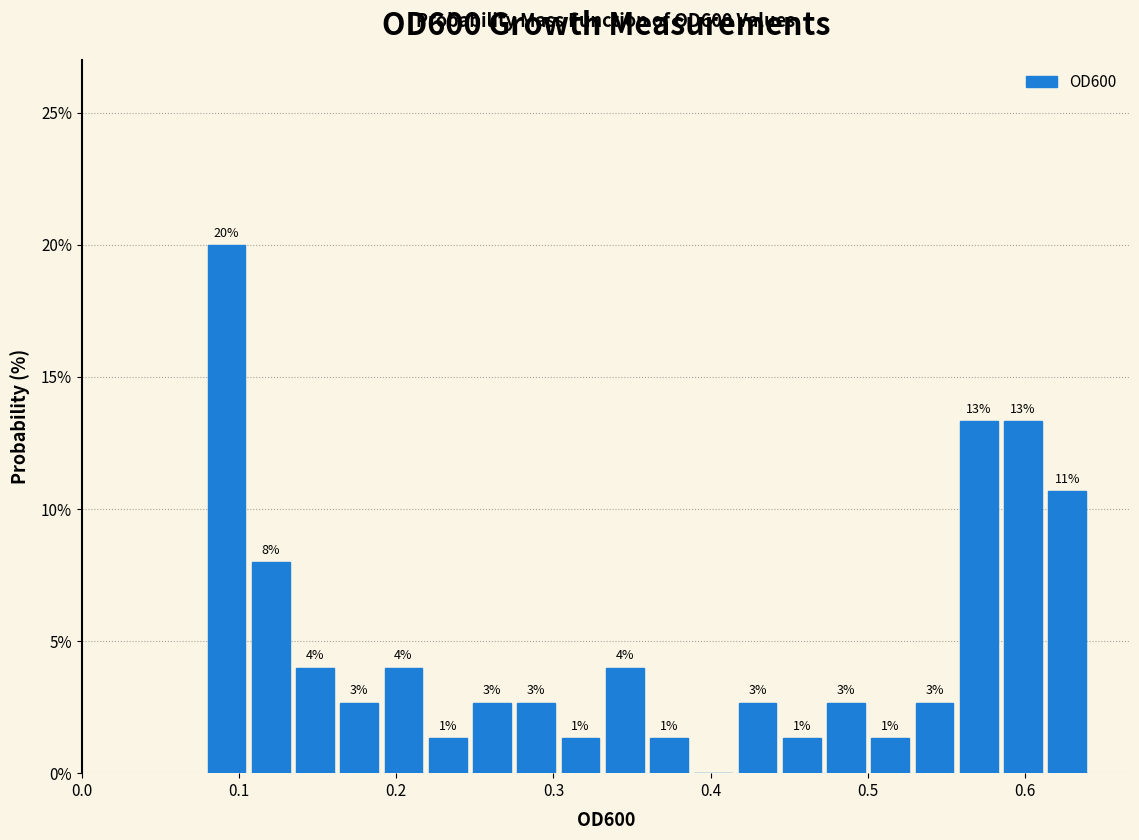

Read against the x-axis, roughly where is the centre of the tallest bar?

0.09